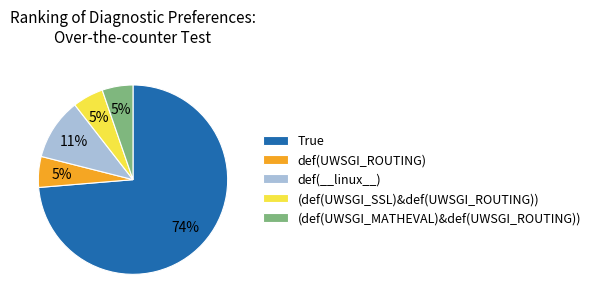

To the nearest percent, what is the combined percentage of True and def(UWSGI_ROUTING)?

79%